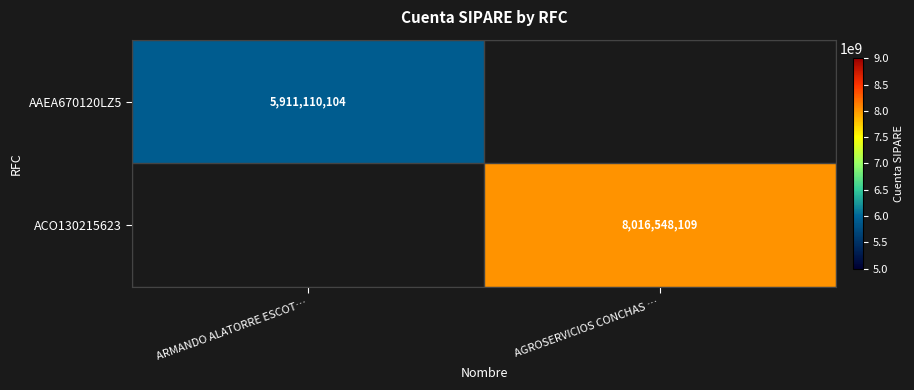

True or false: ACO130215623 has a value of 4589439165.9 at AGROSERVICIOS CONCHAS ….

False